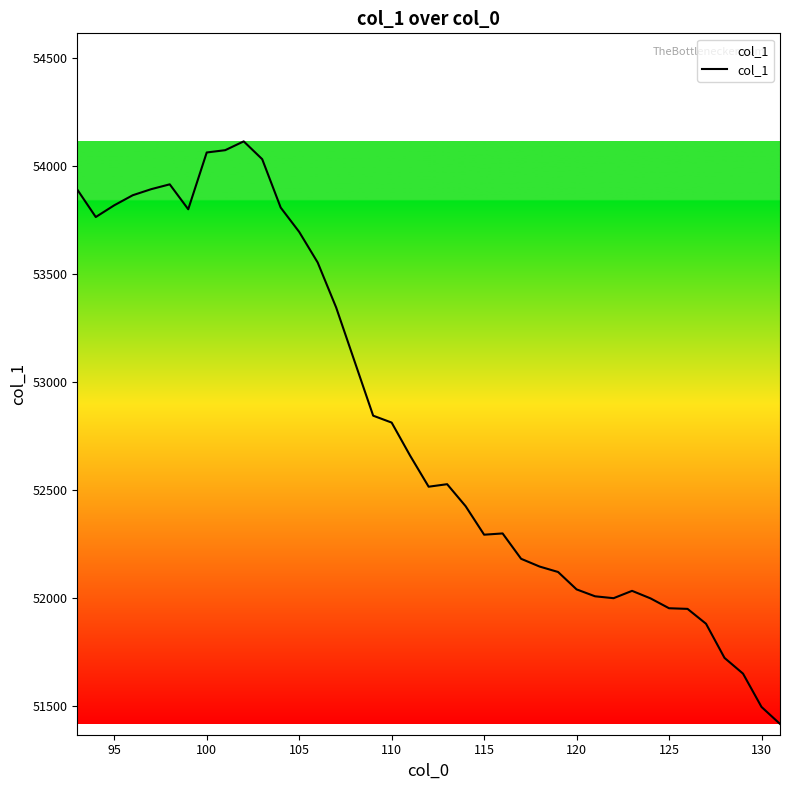

How many series are shown in this chart?

1